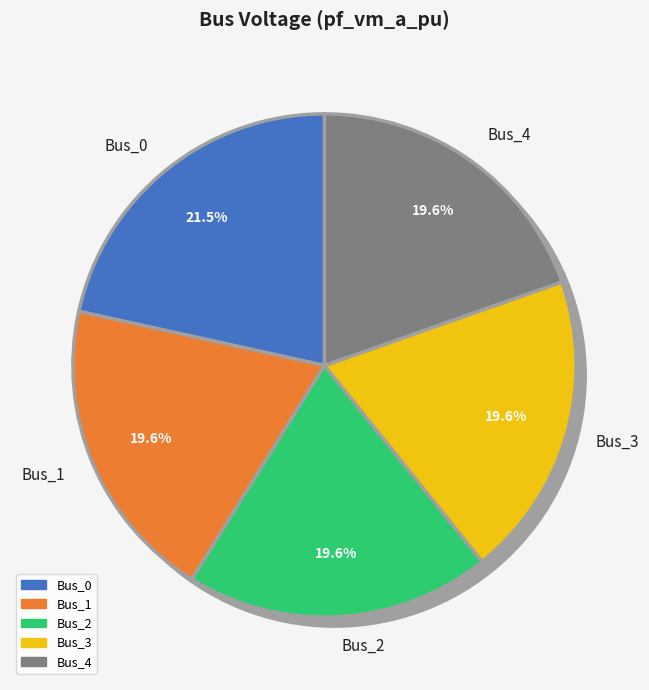

To the nearest percent, what is the combined percentage of Bus_4 and Bus_3?

39%